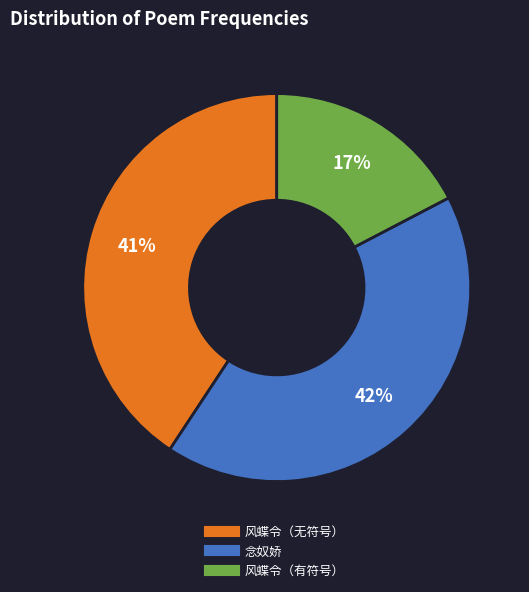

To the nearest percent, what is the average slice percentage?

33%